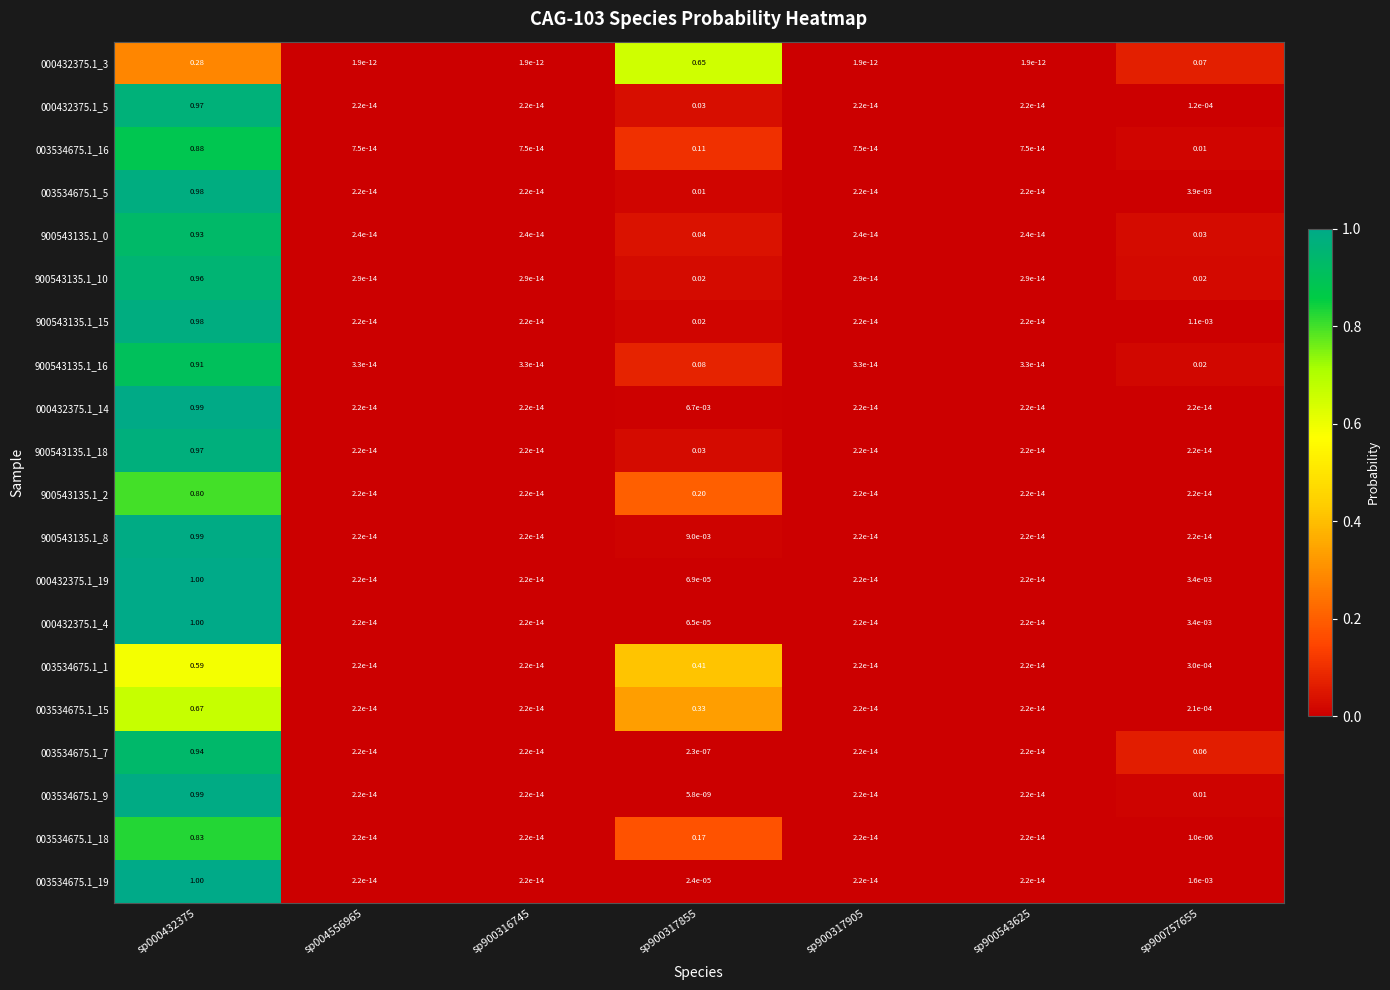

Rank the series by their maximum value, from highest to lowest.

003534675.1_19, 000432375.1_19, 000432375.1_4, 000432375.1_14, 900543135.1_8, 003534675.1_9, 003534675.1_5, 900543135.1_15, 900543135.1_18, 000432375.1_5, 900543135.1_10, 003534675.1_7, 900543135.1_0, 900543135.1_16, 003534675.1_16, 003534675.1_18, 900543135.1_2, 003534675.1_15, 000432375.1_3, 003534675.1_1